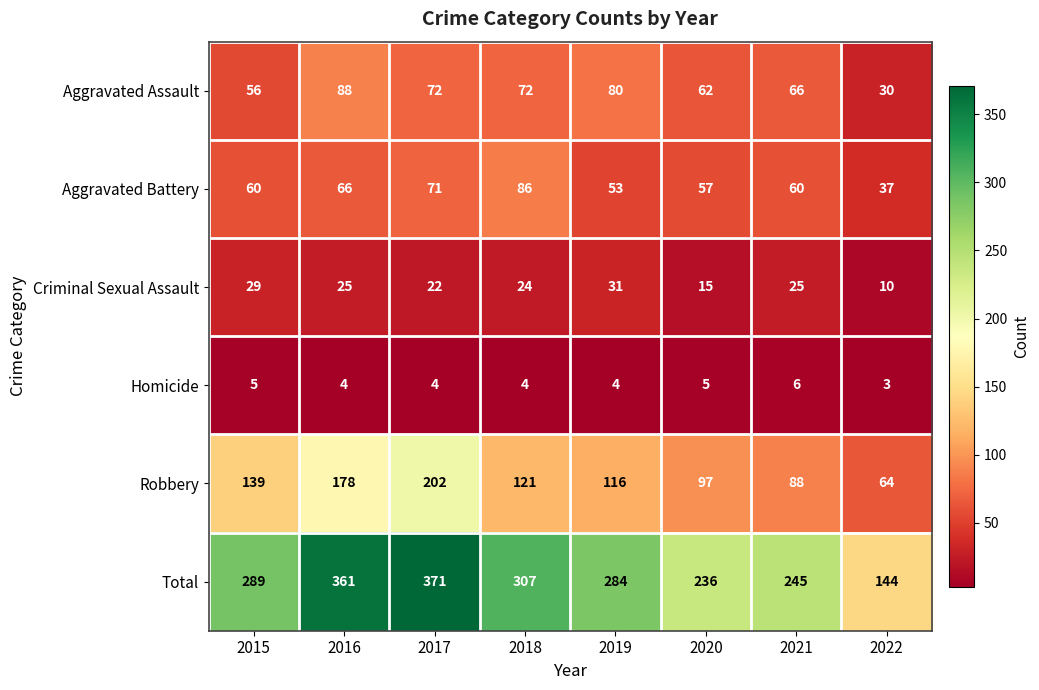

Which series has the largest total across all categories?

Total